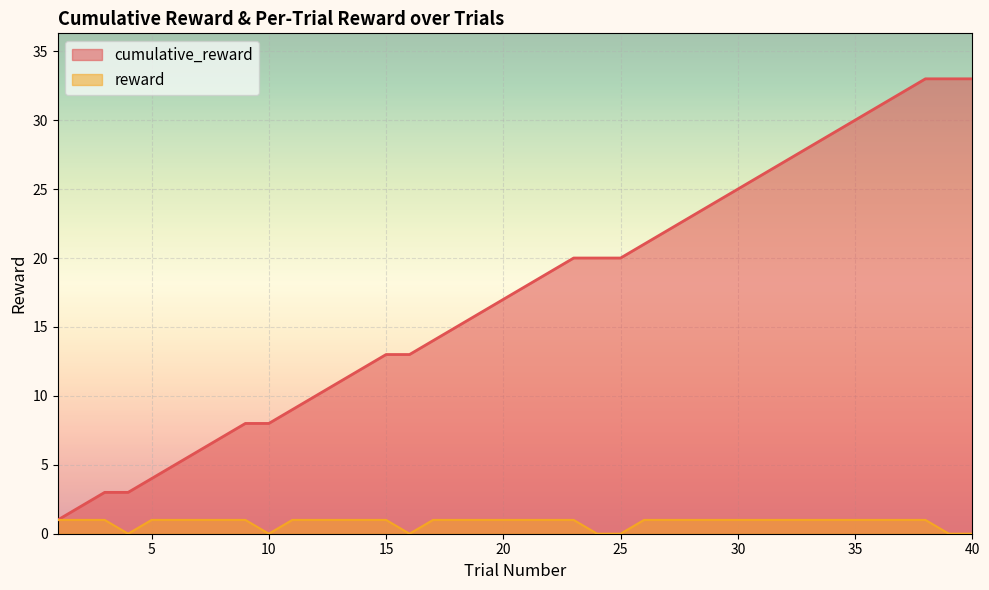

Reading right to left, what are all the values shown in this chart?

cumulative_reward: 40=33	39=33	38=33	37=32	36=31	35=30	34=29	33=28	32=27	31=26	30=25	29=24	28=23	27=22	26=21	25=20	24=20	23=20	22=19	21=18	20=17	19=16	18=15	17=14	16=13	15=13	14=12	13=11	12=10	11=9	10=8	9=8	8=7	7=6	6=5	5=4	4=3	3=3	2=2	1=1
reward: 40=0	39=0	38=1	37=1	36=1	35=1	34=1	33=1	32=1	31=1	30=1	29=1	28=1	27=1	26=1	25=0	24=0	23=1	22=1	21=1	20=1	19=1	18=1	17=1	16=0	15=1	14=1	13=1	12=1	11=1	10=0	9=1	8=1	7=1	6=1	5=1	4=0	3=1	2=1	1=1